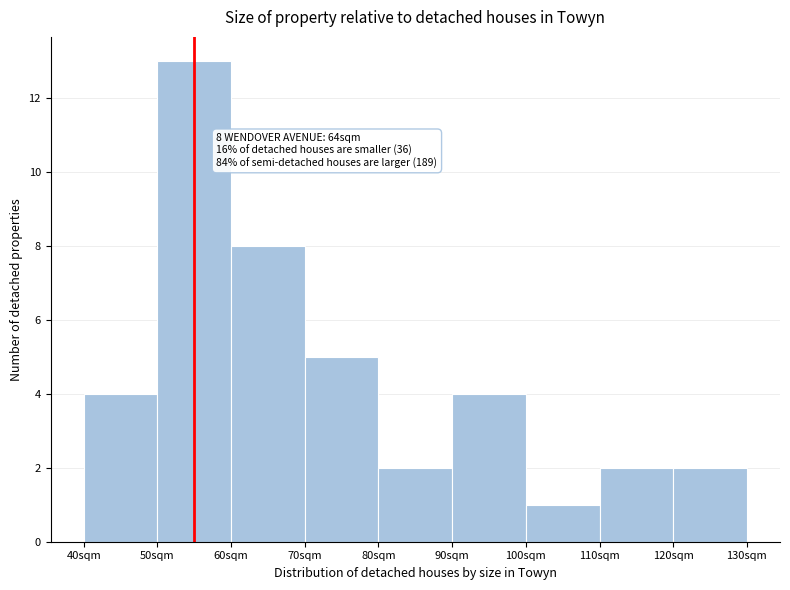

Reading right to left, extract all data points from this chart.

120sqm=2	110sqm=2	100sqm=1	90sqm=4	80sqm=2	70sqm=5	60sqm=8	50sqm=13	40sqm=4